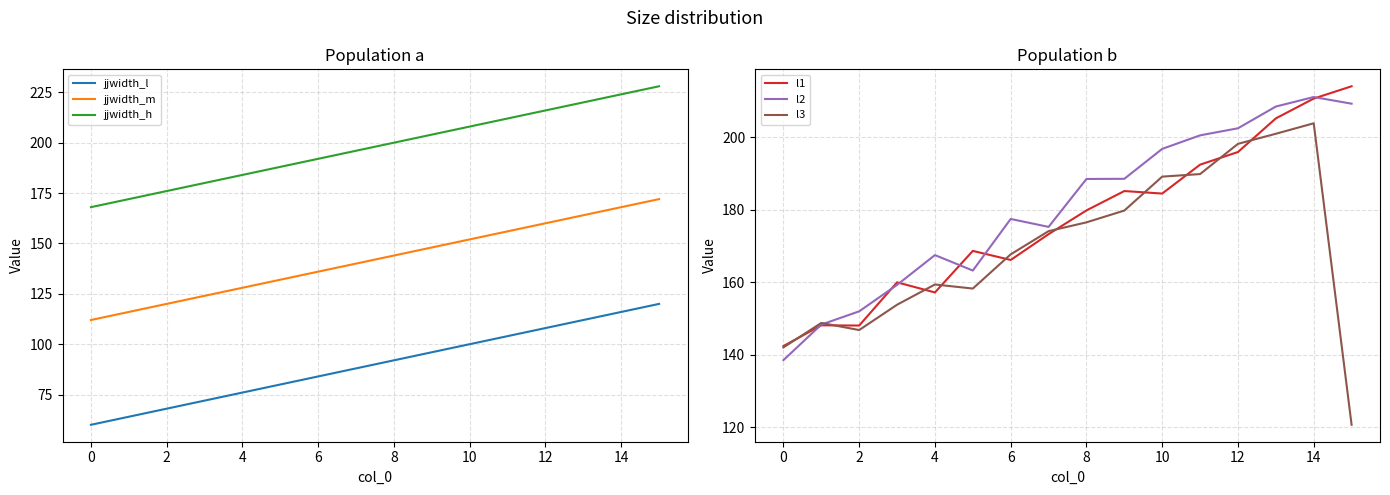

Does the chart display data point markers on the line(s)?

No